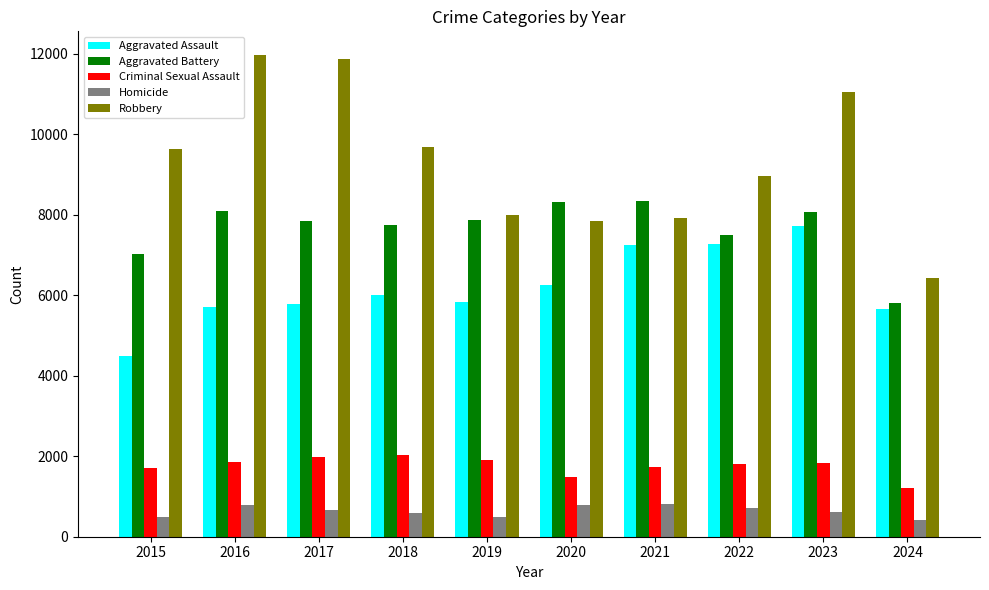

The Homicide series shows 1116 at 2022. True or false?

False